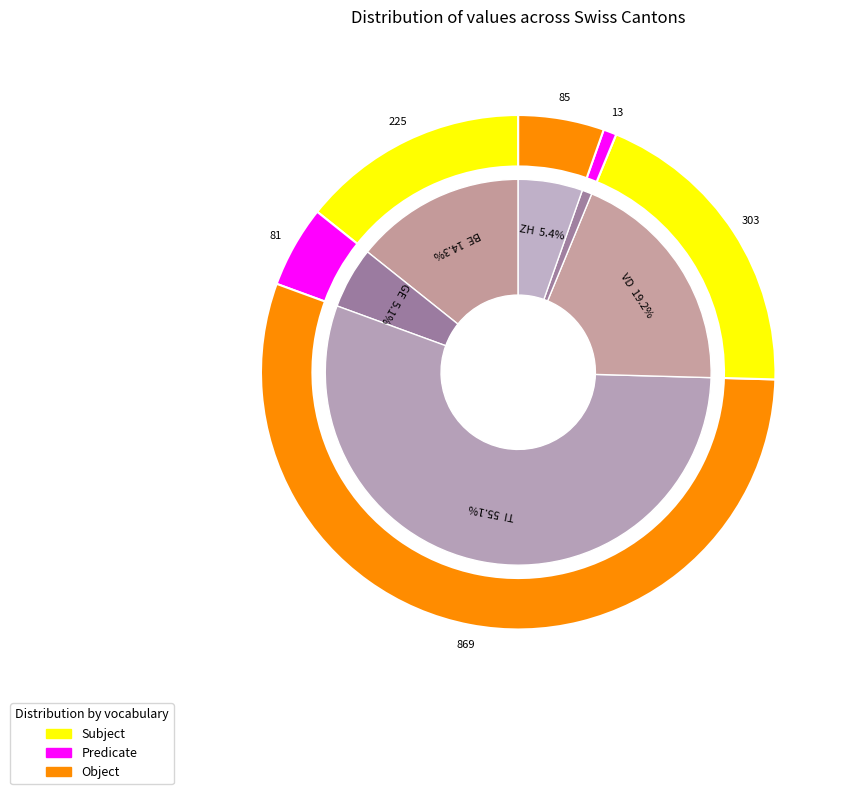

Between BE and 26, which is larger?

BE